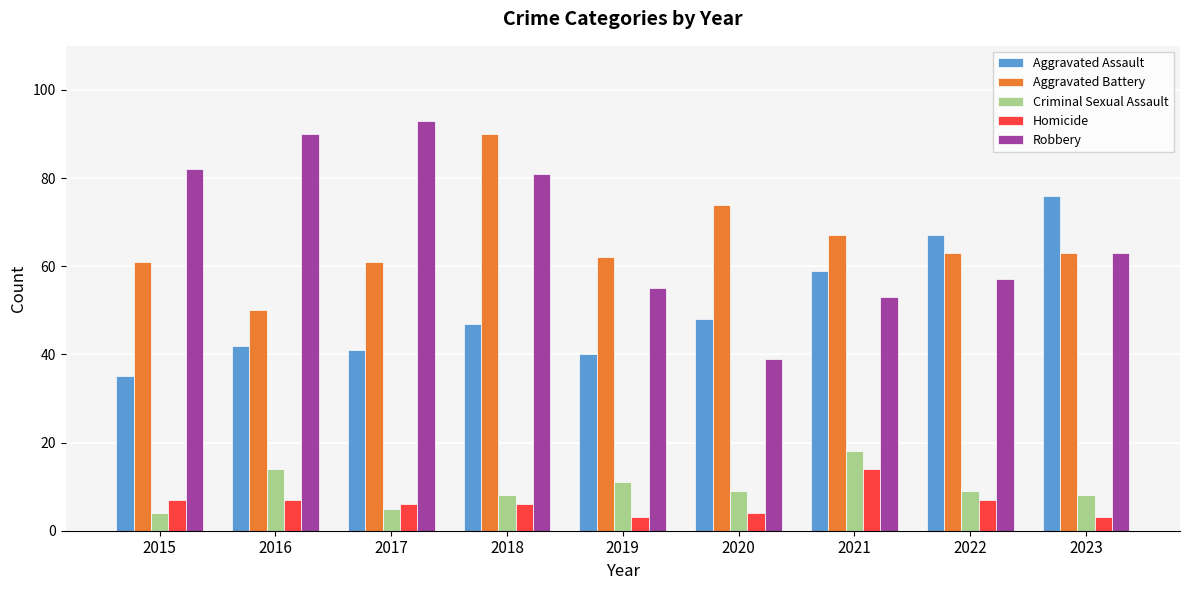

Where is Criminal Sexual Assault nearest to the value 11?

2019